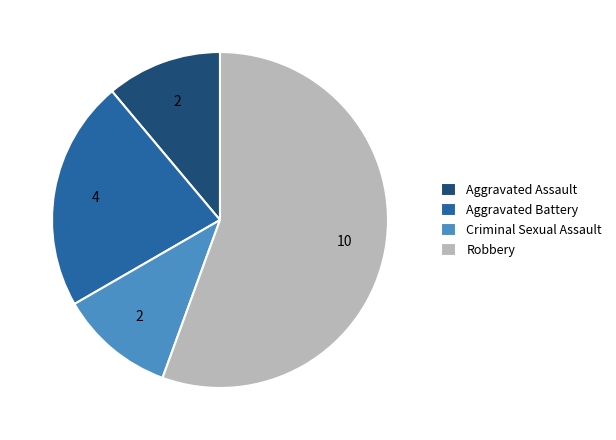

True or false: Robbery accounts for 56% of the total.

True